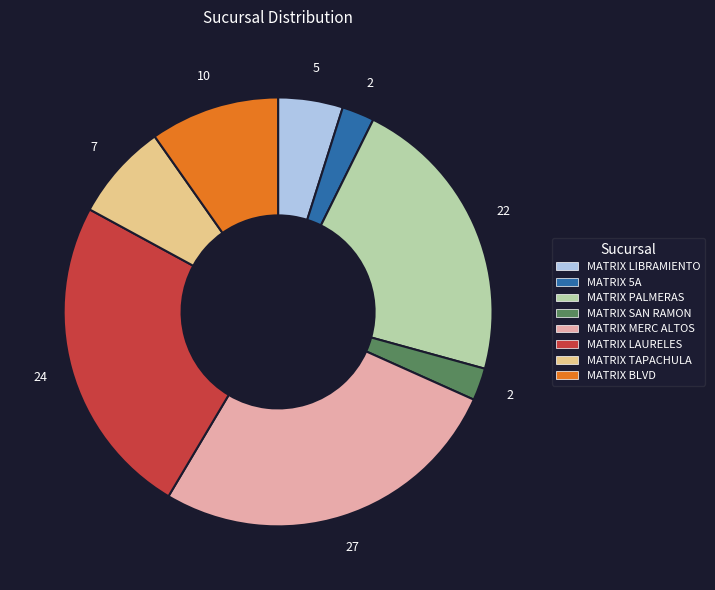

Is MATRIX SAN RAMON the majority of the pie?

No